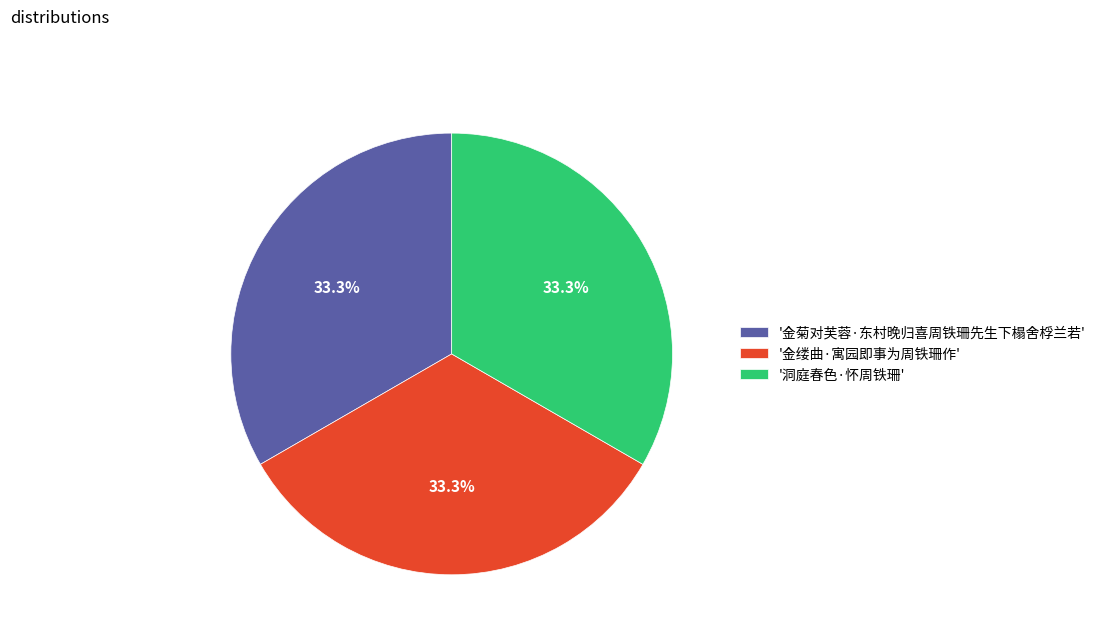

Does any single category account for the majority?

No